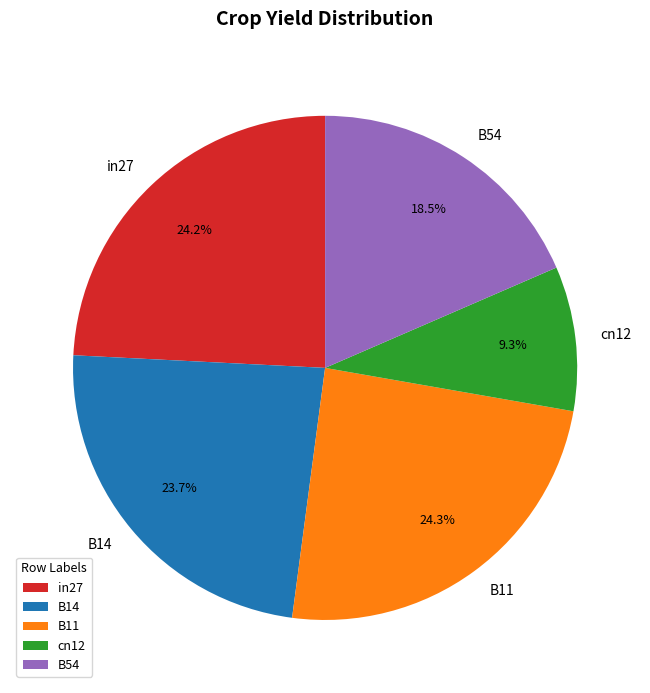

What is the smallest slice in the pie chart?

cn12